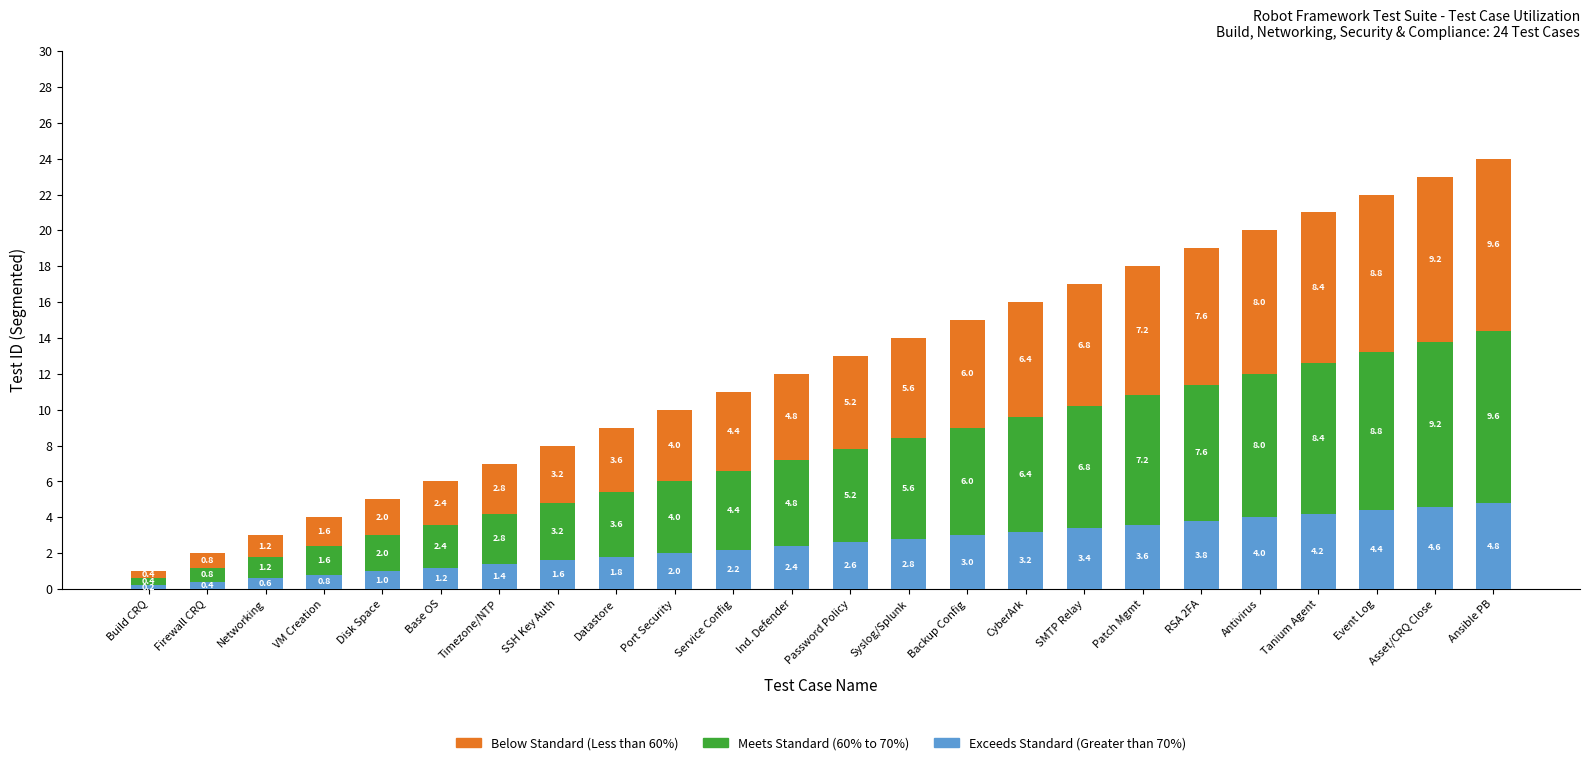

What is the difference between the Exceeds Standard (Greater than 70%) values at Port Security and Password Policy?

0.6